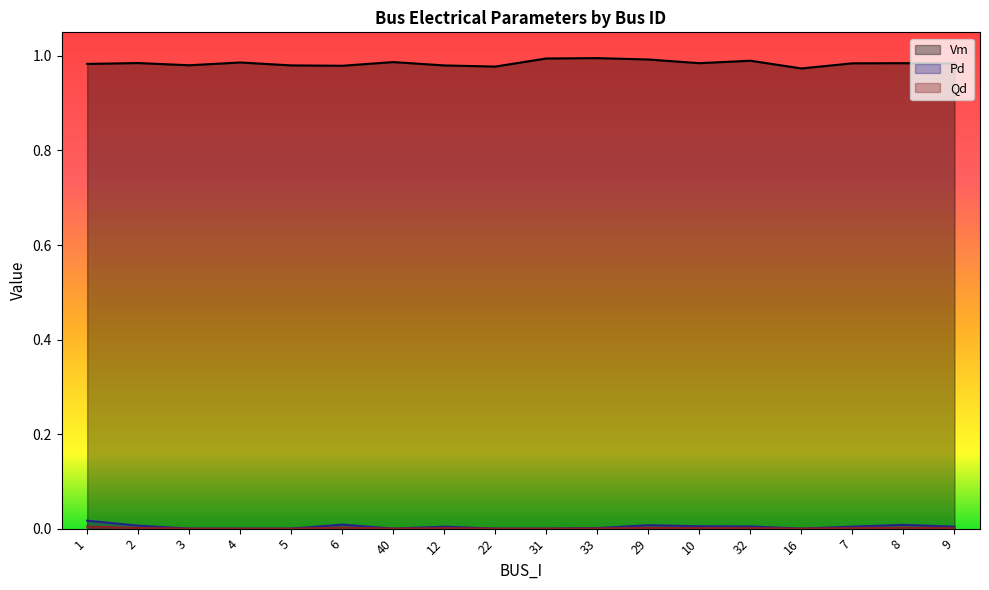

Between 29 and 31, which is larger?

31